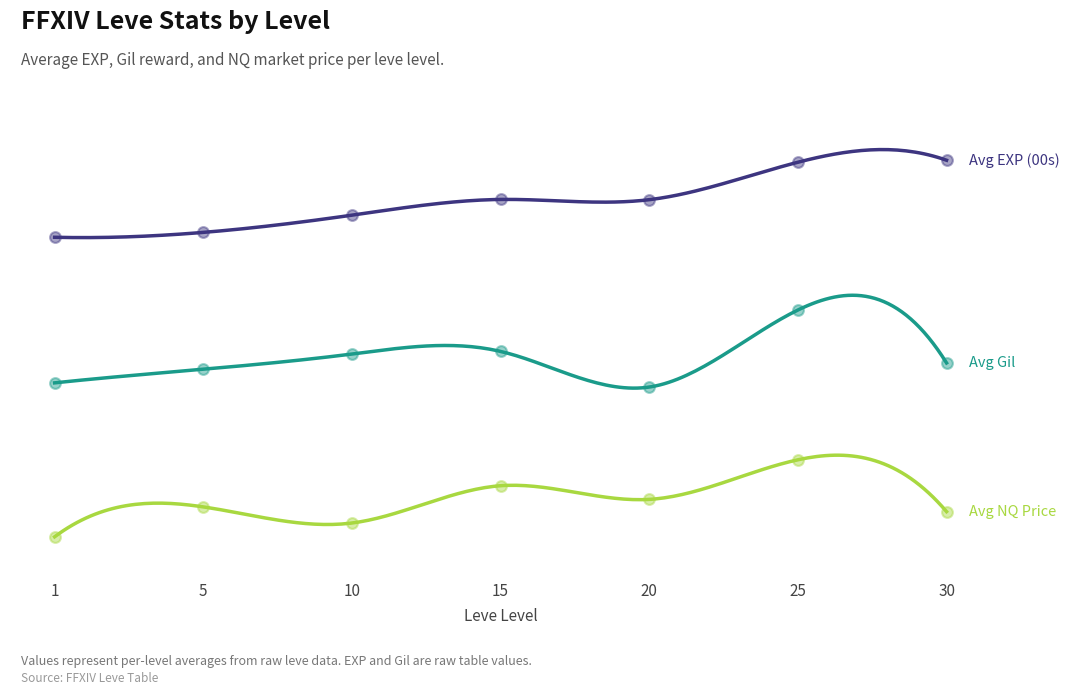

Which series contains the lowest Y value?

Avg NQ Price